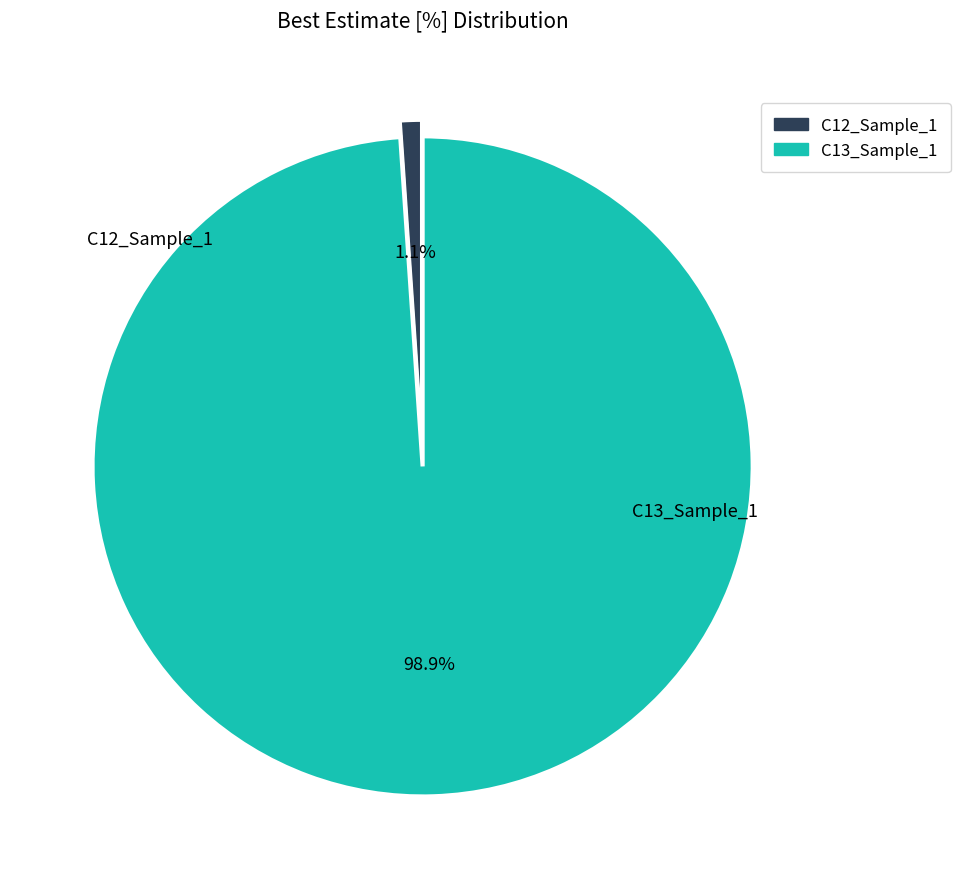

Between C12_Sample_1 and C13_Sample_1, which is larger?

C13_Sample_1